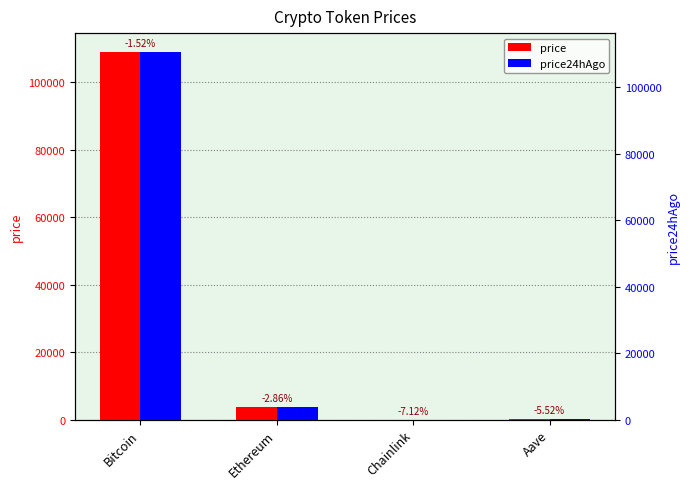

Reading left to right, list all the values displayed in this chart.

price: 109113.0	3830.1	17.0	217.7
price24hAgo: 110770.0	3939.4	18.2	229.7